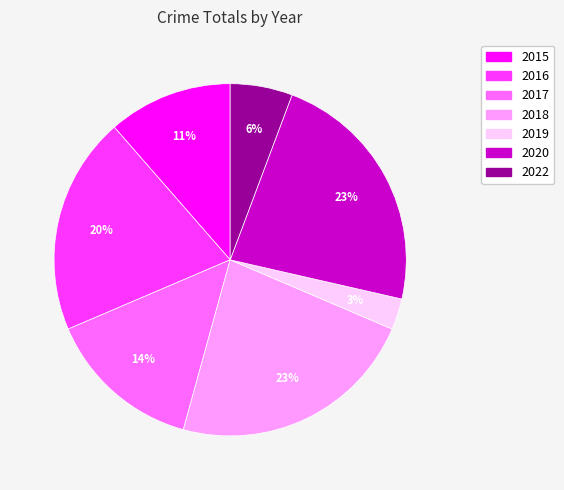

To the nearest percent, what is the difference between the 2016 and 2022 slice percentages?

14%